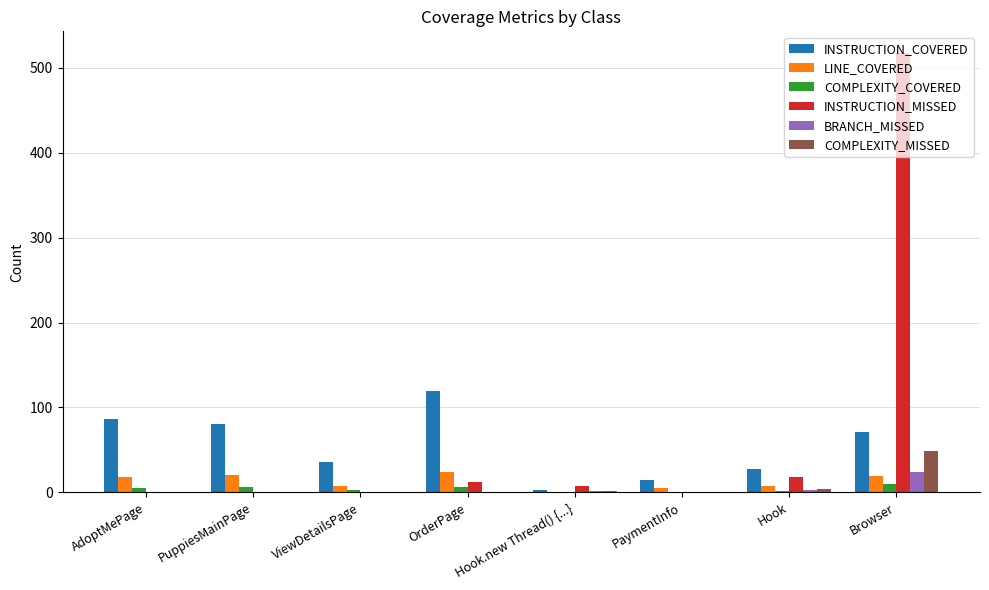

Where is INSTRUCTION_MISSED nearest to the value 258?

Hook